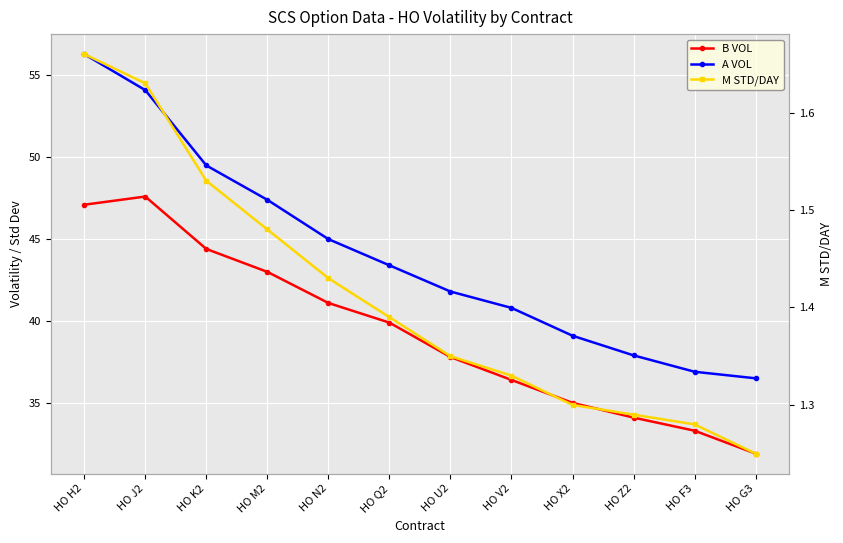

What is the sum of the A VOL values at HO N2 and HO Q2?

88.4